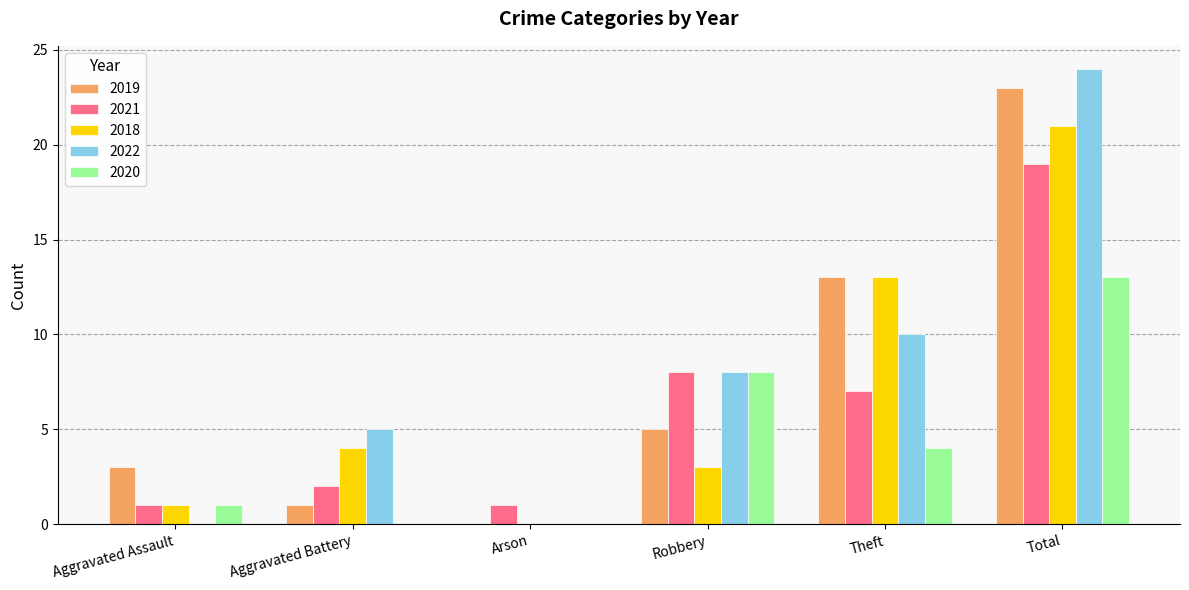

What is the average value of the 2018 series?

7